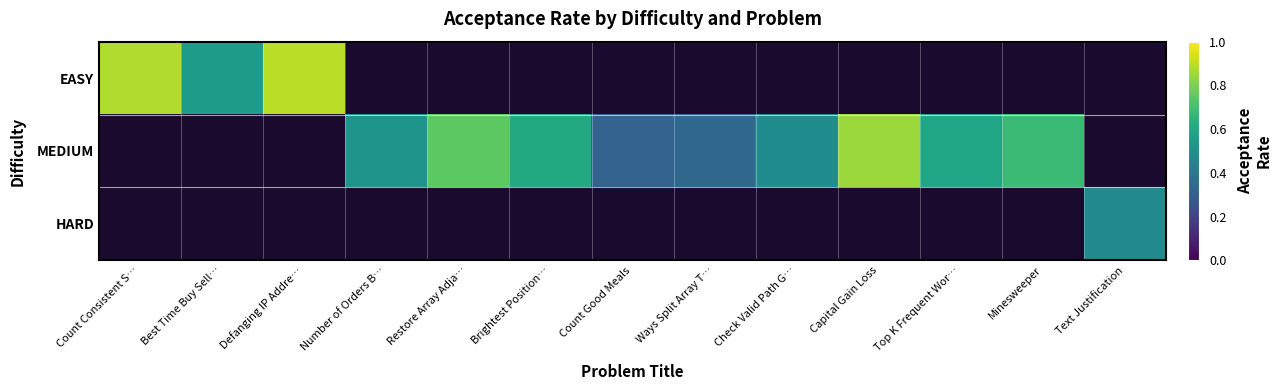

Which series changed the most between Brightest Position… and Ways Split Array T…?

MEDIUM